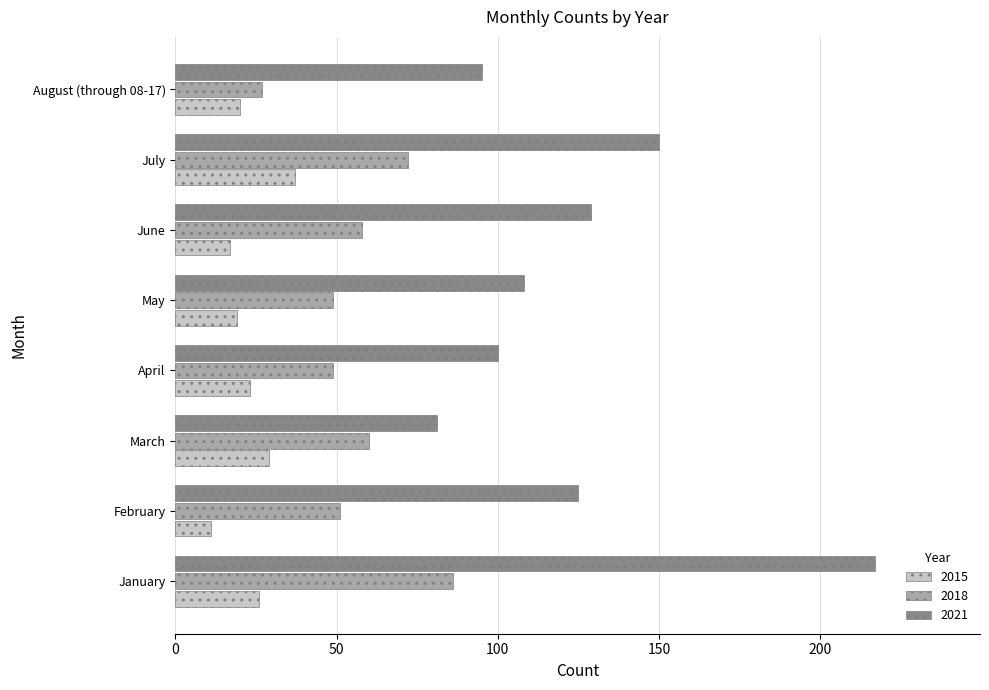

Which series has the largest range (max minus min)?

2021